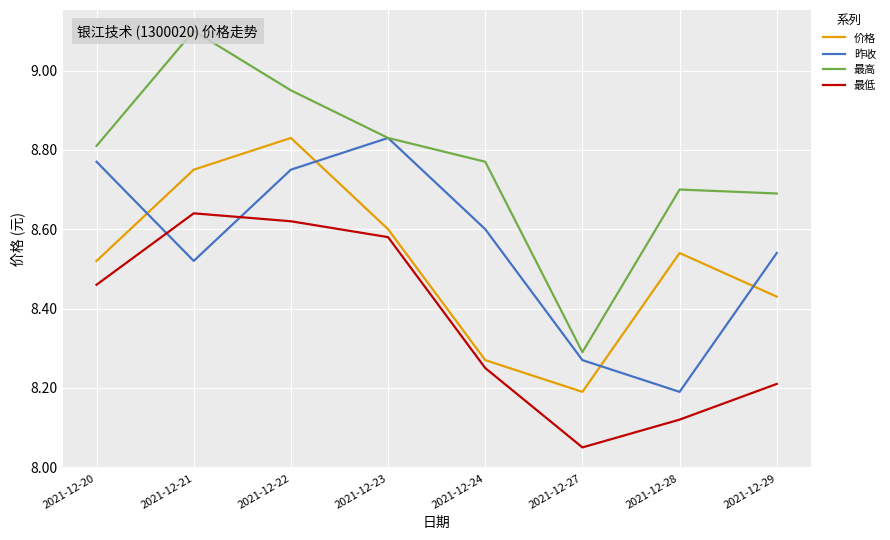

What is the value of the 价格 point at the 5th from the left?

8.3